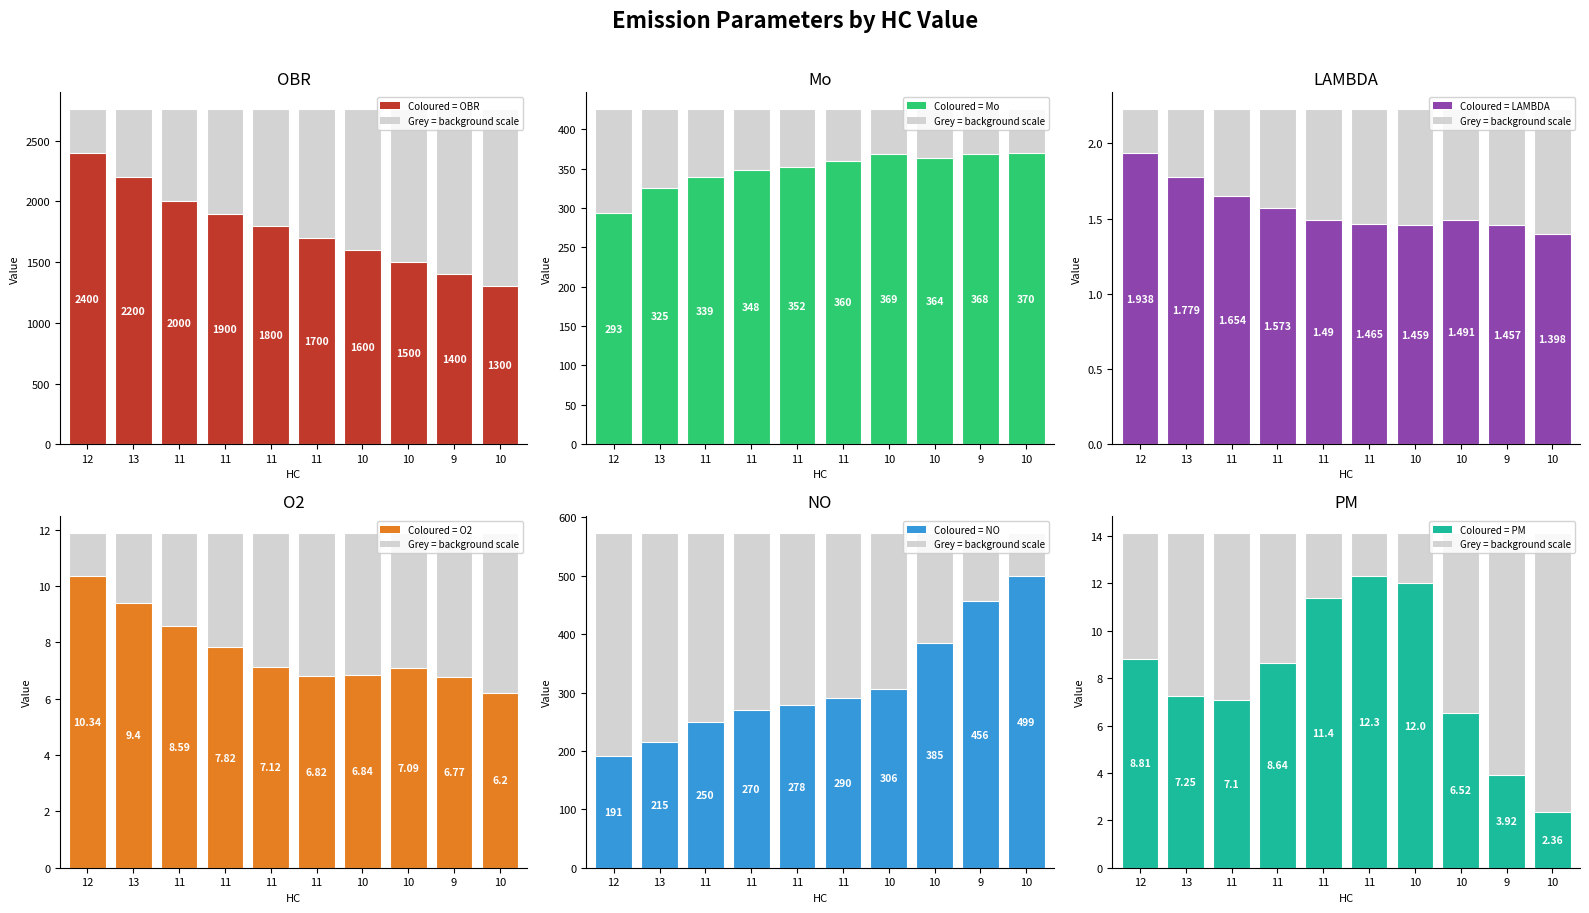

What is the total value across all series at 10?

2295.3